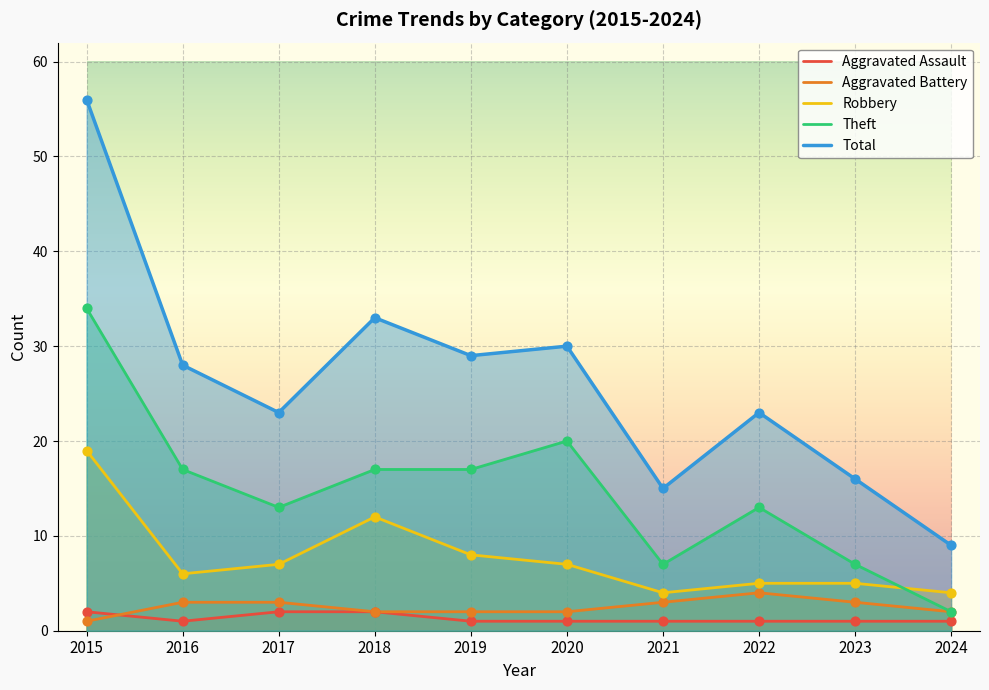

At which category is the sum across all series the highest?

2015